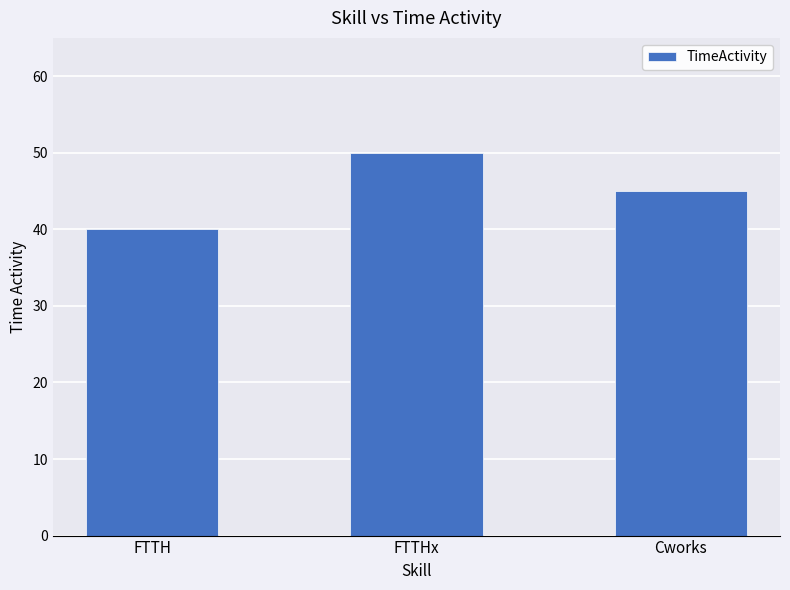

Is it true that the value at Cworks is 45?

True